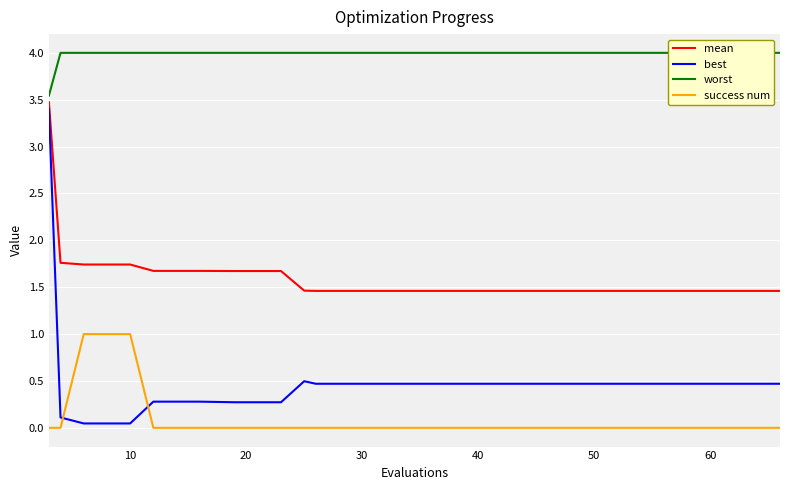

What is the minimum value for mean?

1.5